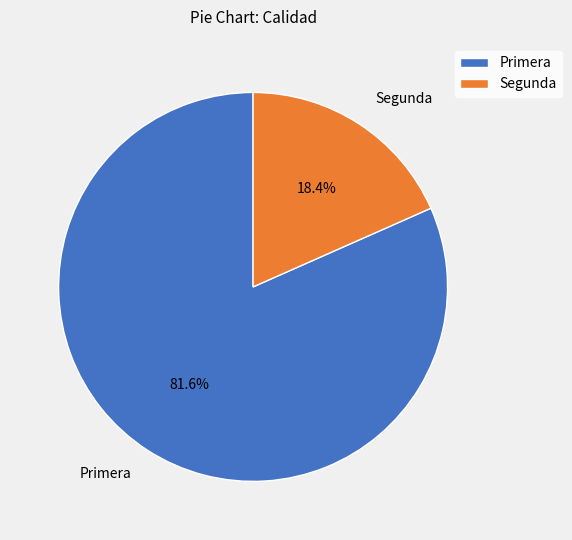

To the nearest percent, what is the difference between the Segunda and Primera slice percentages?

63%